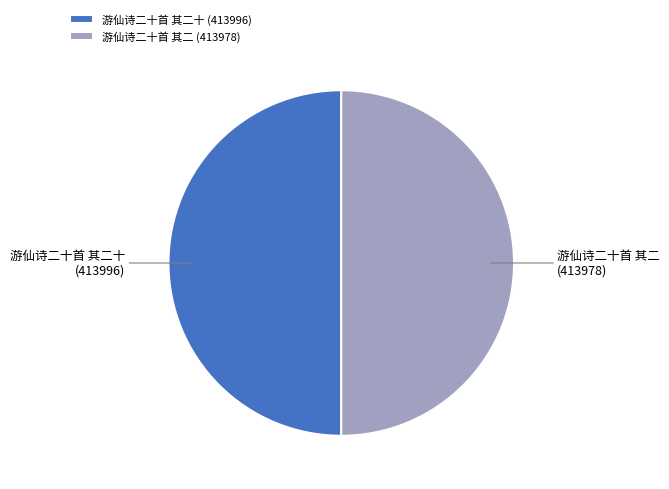

True or false: 游仙诗二十首 其二 accounts for 35% of the total.

False